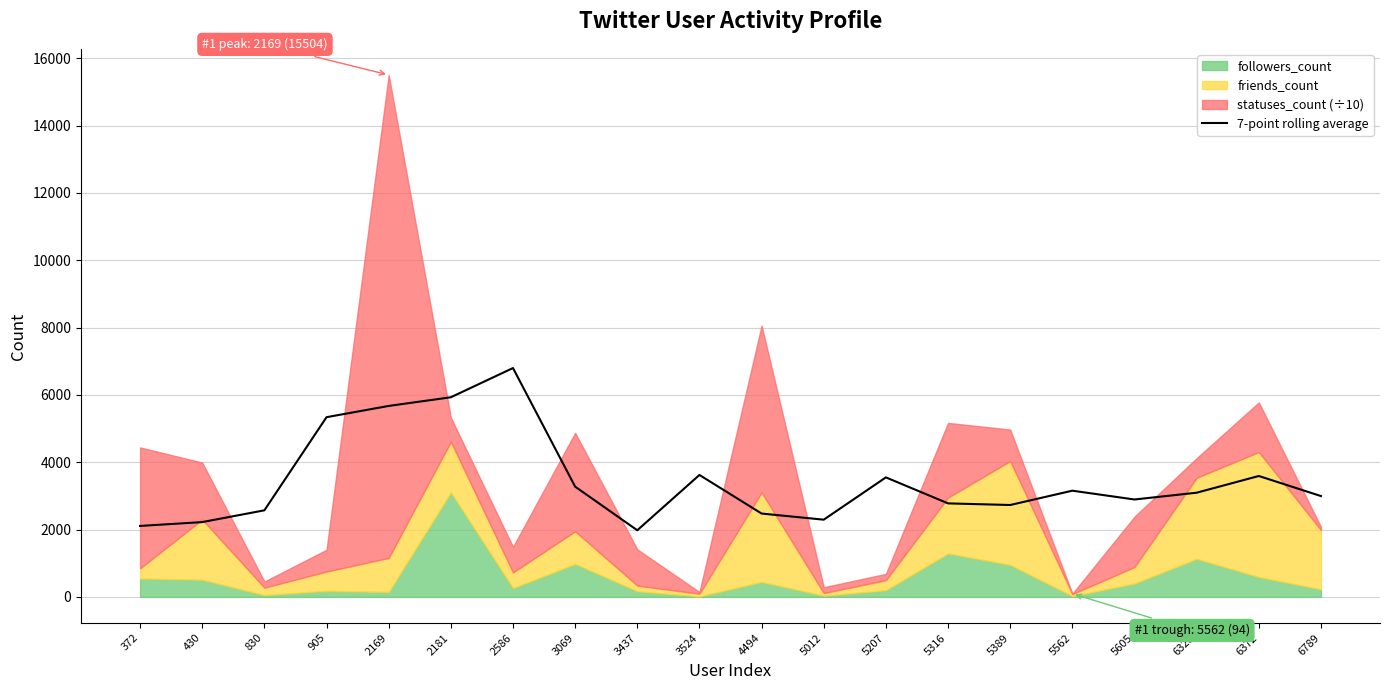

What is the maximum value for 7-point rolling average?

6797.4